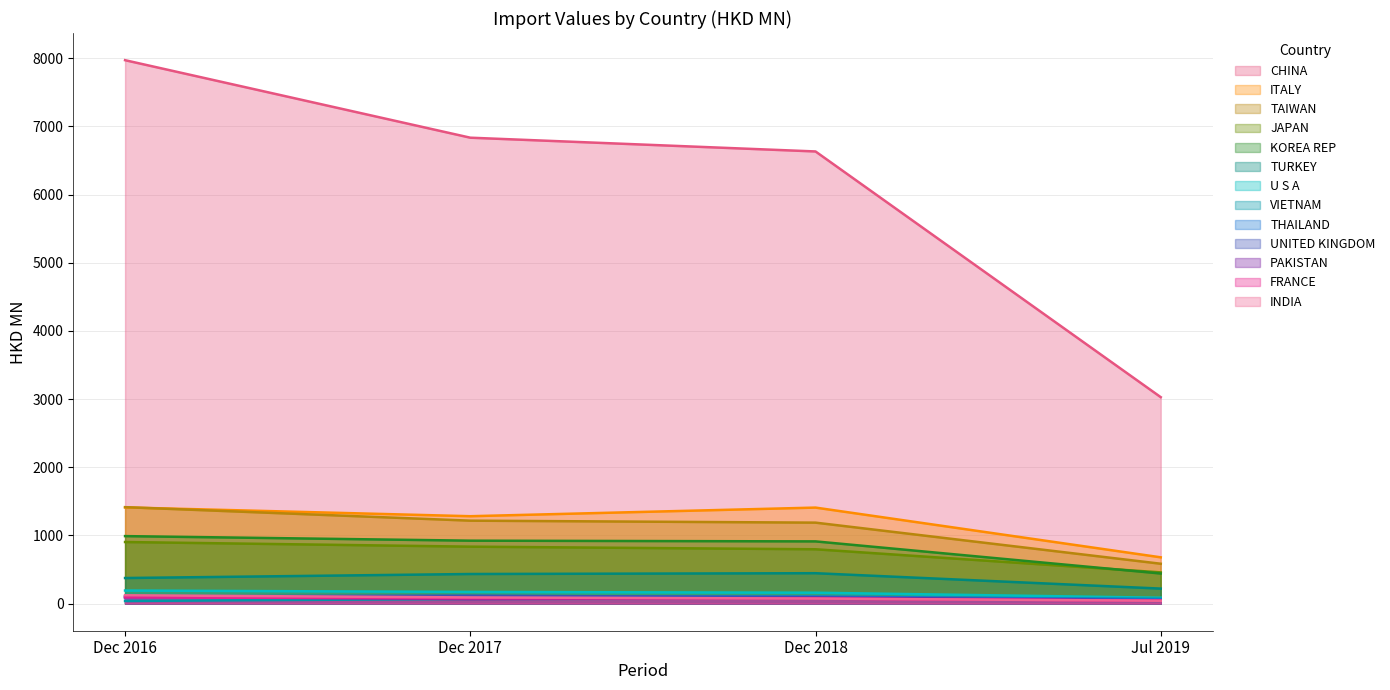

The UNITED KINGDOM series shows 106.1 at Dec 2016. True or false?

True